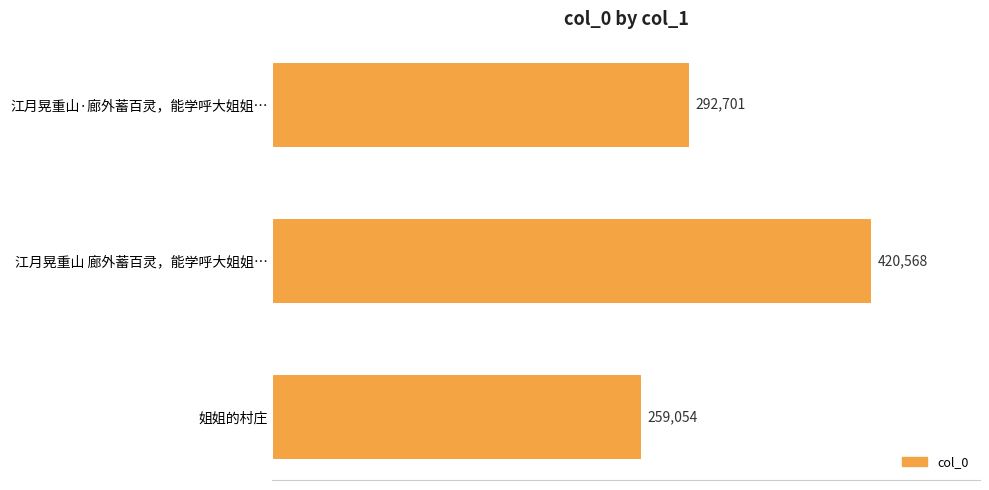

List the labels in order of value, largest first.

江月晃重山 廊外蓄百灵，能学呼大姐姐…, 江月晃重山·廊外蓄百灵，能学呼大姐姐…, 姐姐的村庄